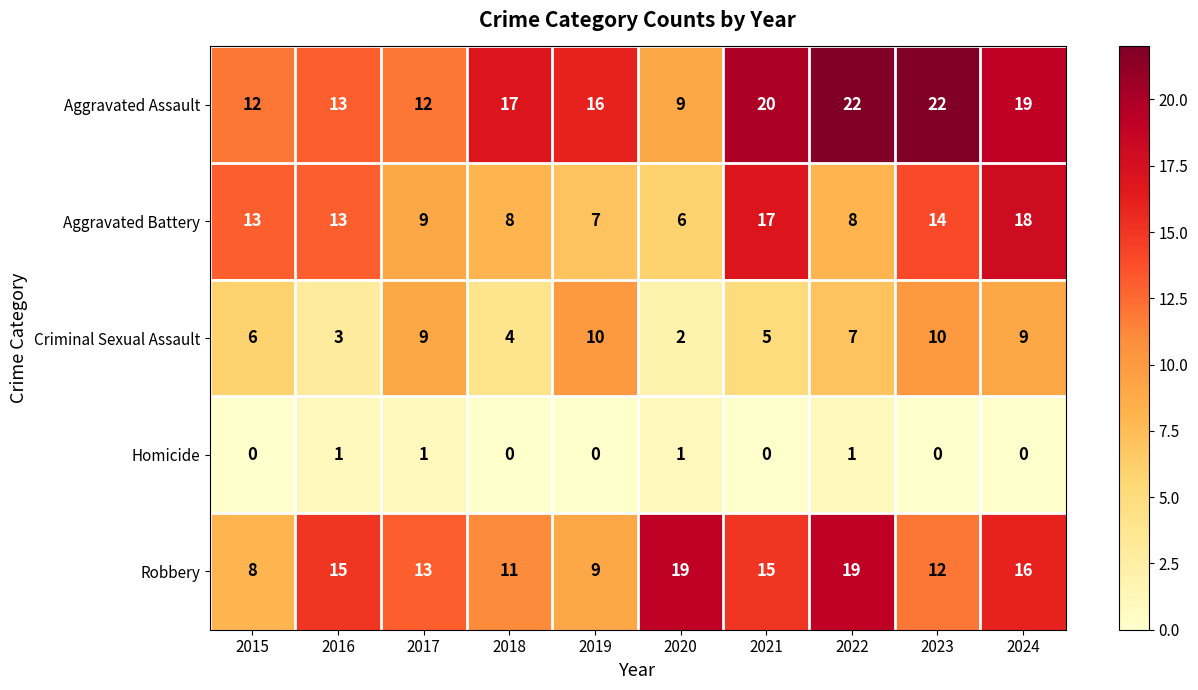

What is the sum of the Robbery values at 2023 and 2019?

21